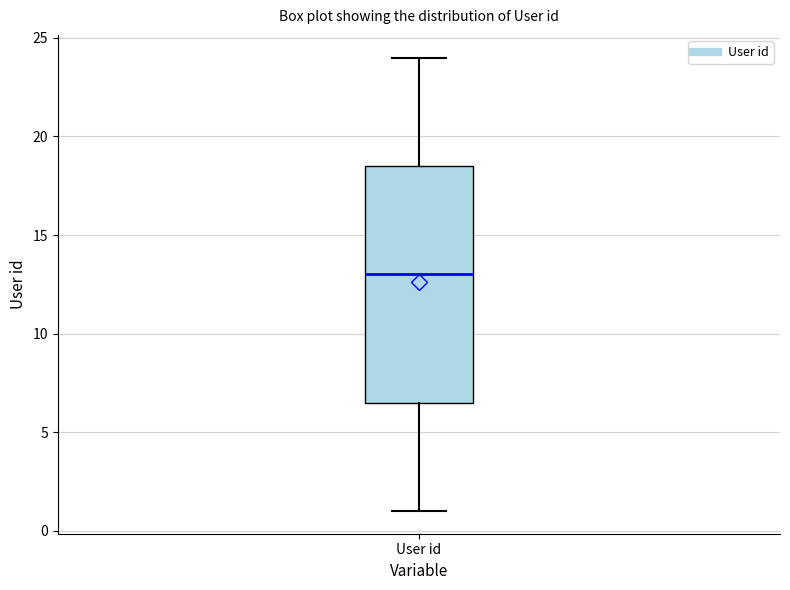

Read this box plot against the y-axis: the position of the median line, the range covered by the box, and the ends of both whiskers. The values are not printed on the chart, so give them approximately, as read against the axis.

median 13.0, box 6.5 to 18.5, whiskers 1.0 to 24.0